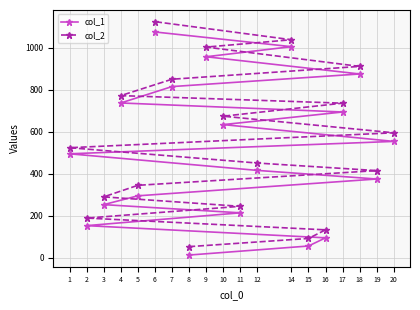

Which category has the highest value in the col_2 series?

6